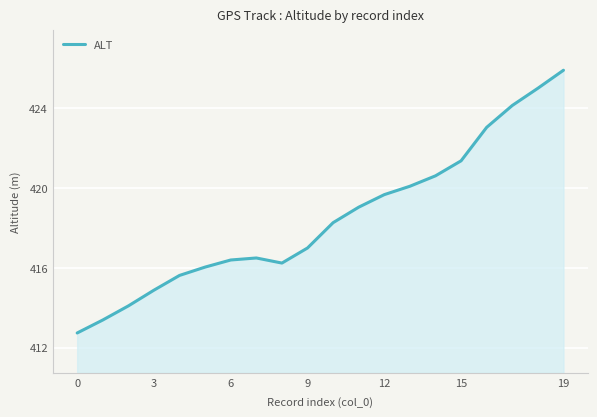

What is the smallest value displayed?

412.7